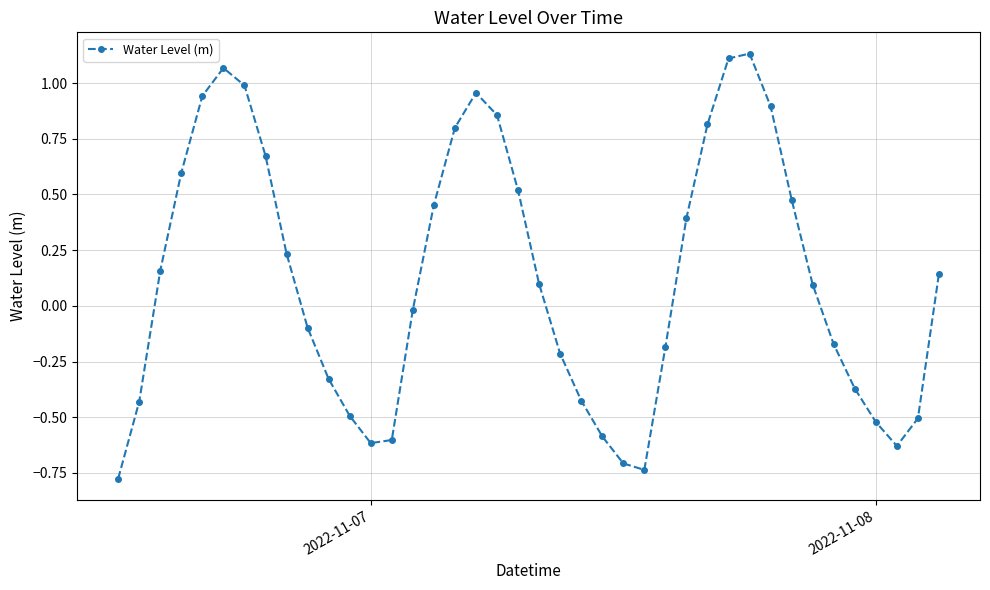

What is the difference between the maximum and second lowest values?

1.9